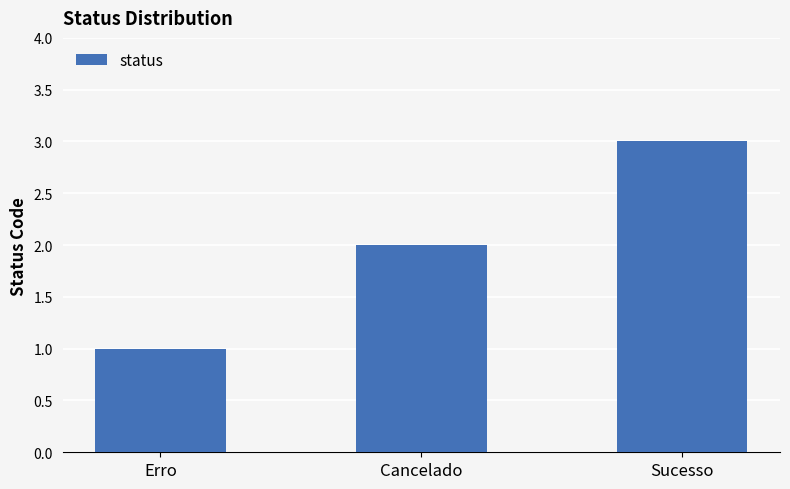

Reading right to left, what are all the values shown in this chart?

3	2	1